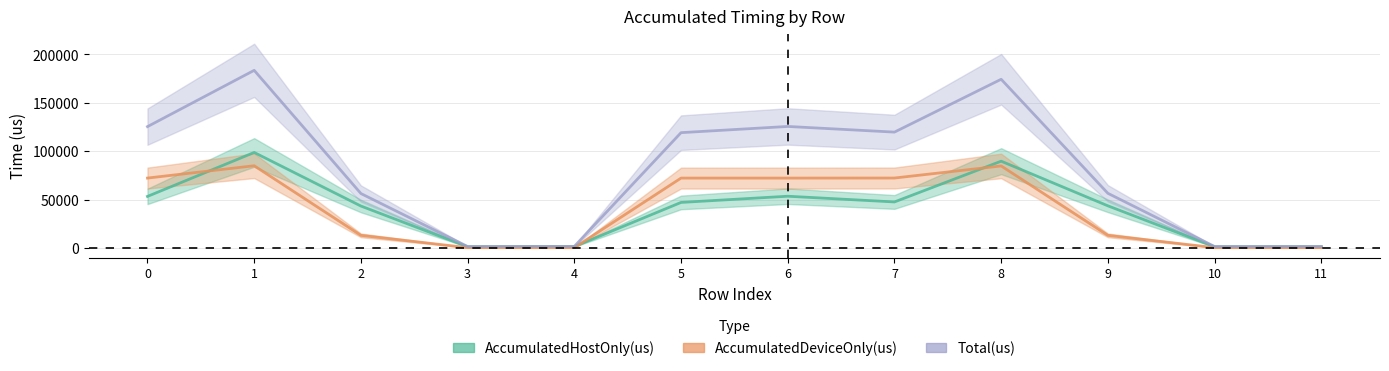

What is the highest value of the AccumulatedDeviceOnly(us) series?

84909.8